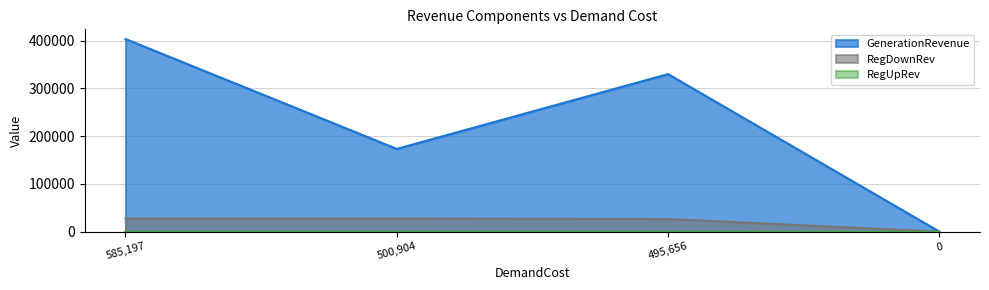

At how many categories does at least one series exceed 107082?

3